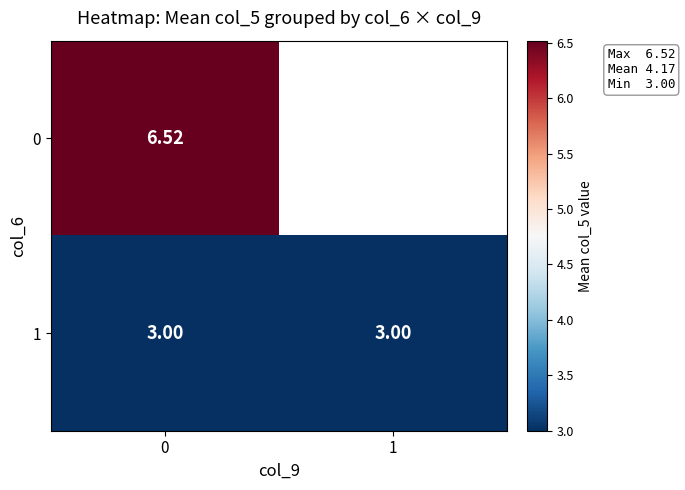

True or false: 0 has a value of 2.1 at 0.

False